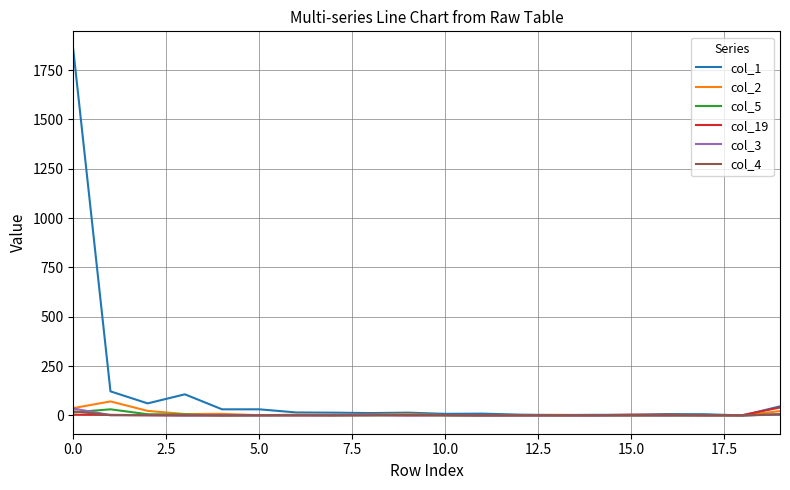

Which series has the largest range (max minus min)?

col_1